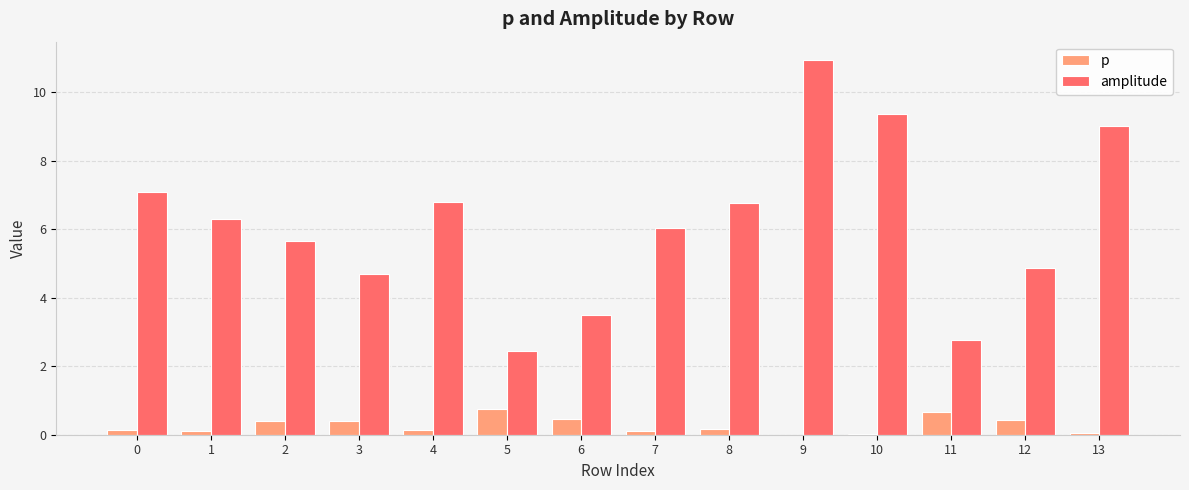

Read the amplitude value at 4.

6.8